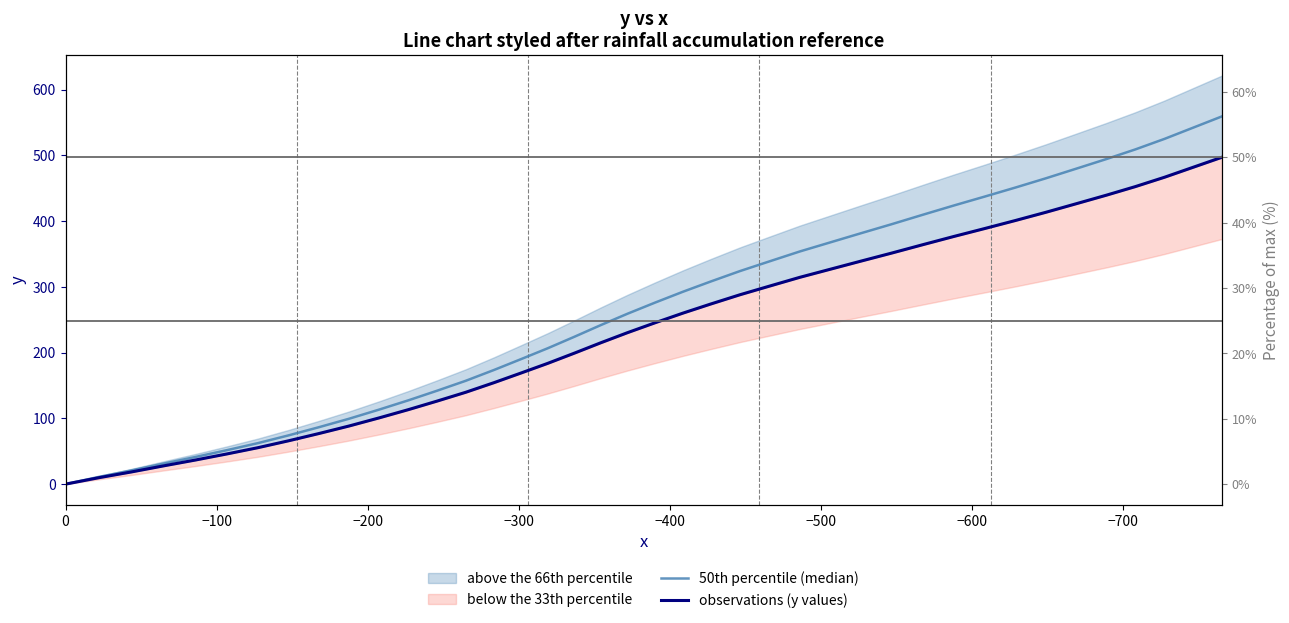

Which series has the widest spread of values?

50th percentile (median)